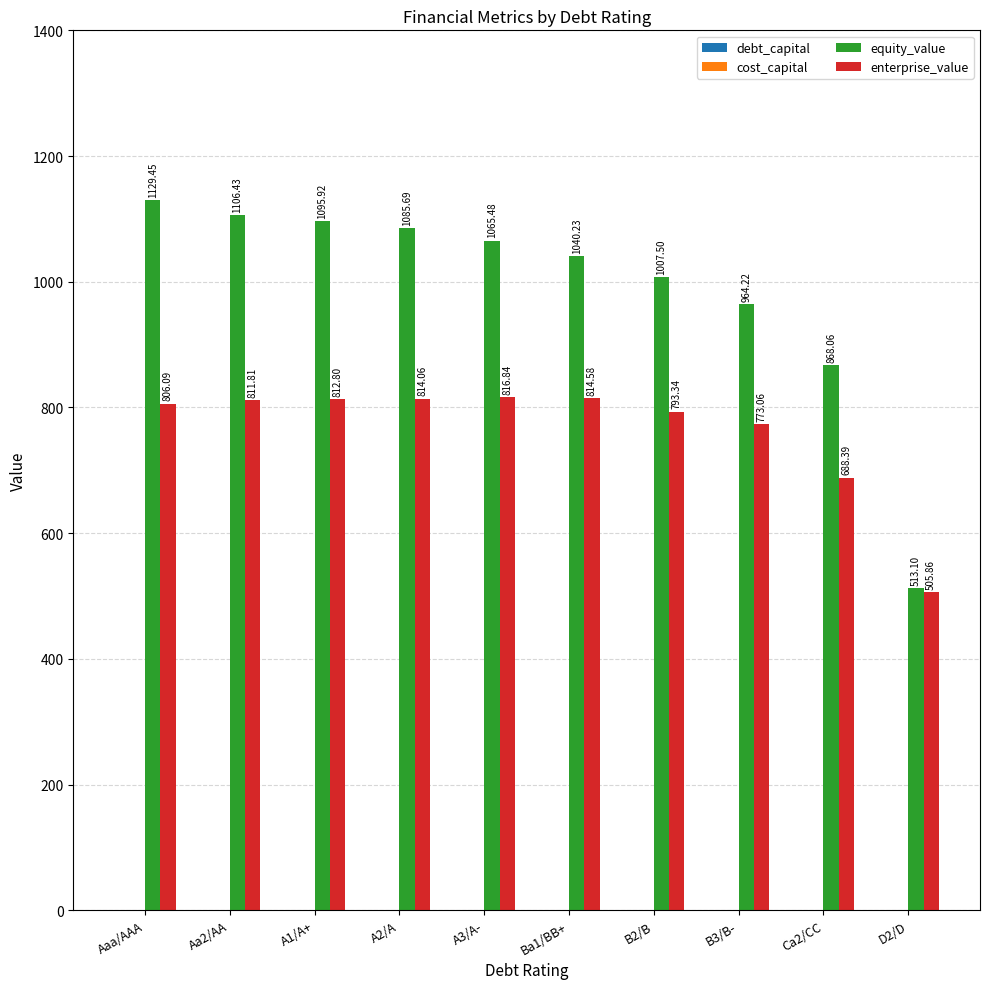

How many groups of bars are there?

10